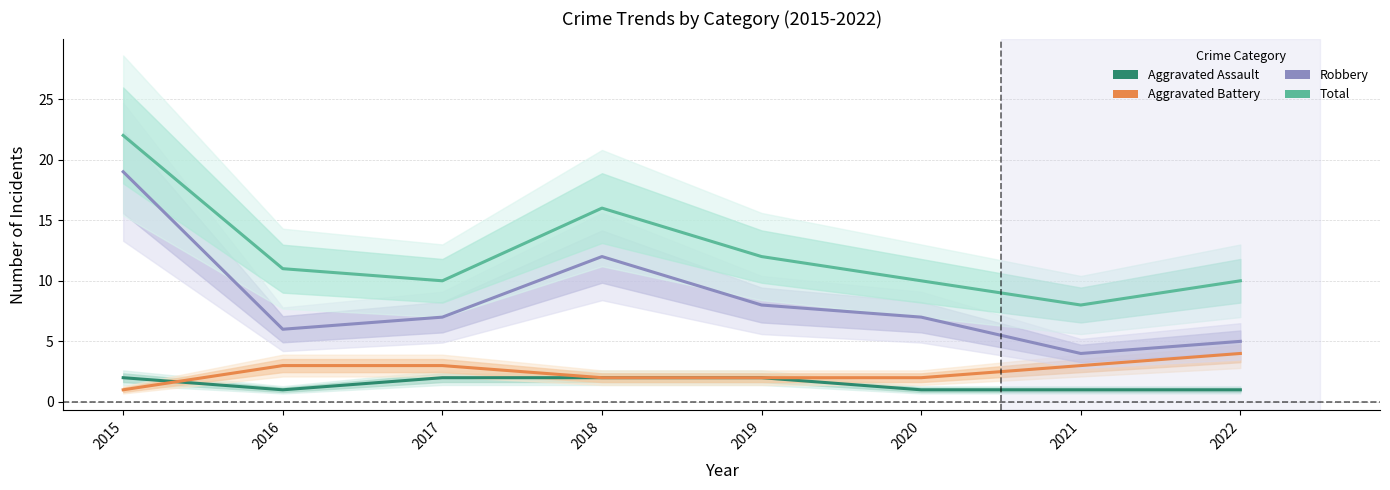

What is the total value across all series at 2015?

44